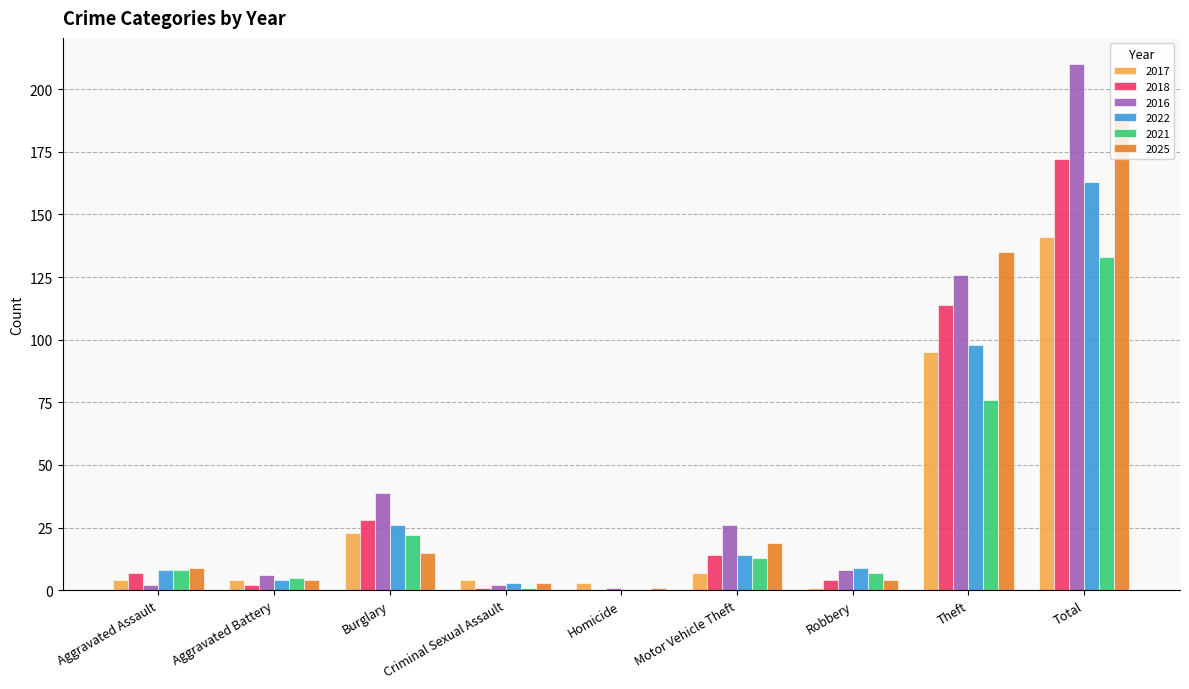

At which label is 2016 closest to 105?

Theft